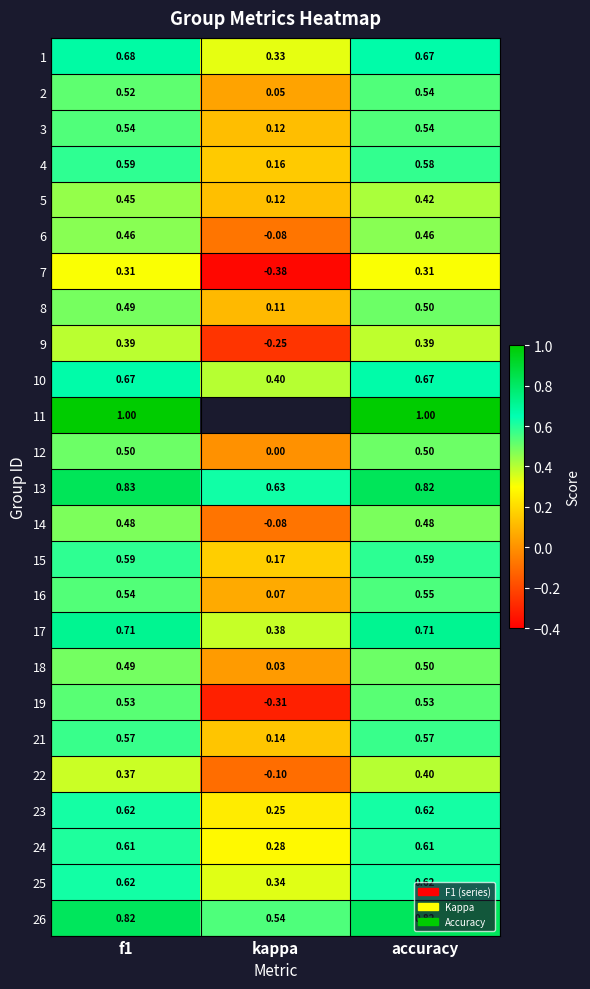

Where is 10 nearest to the value 0?

kappa